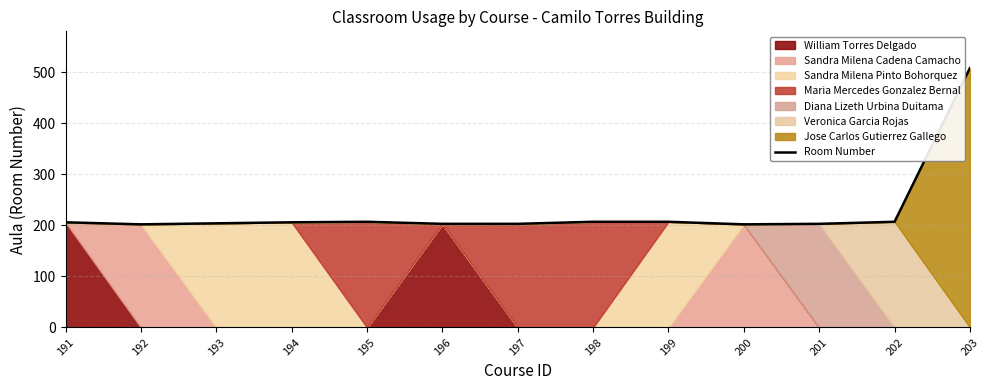

Which label corresponds to the largest value in the chart?

203